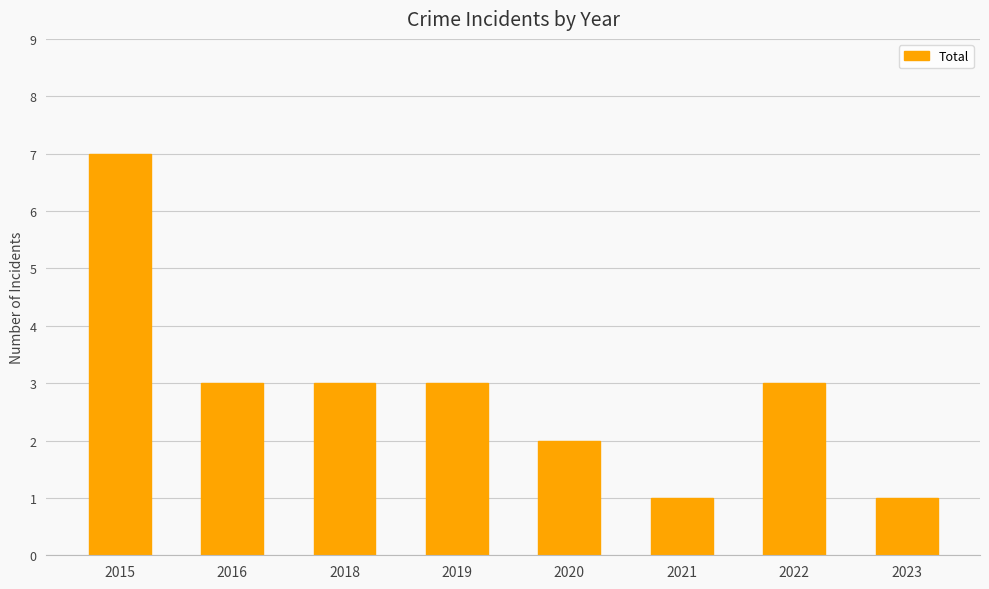

The chart shows a value of 13 at 2015. True or false?

False